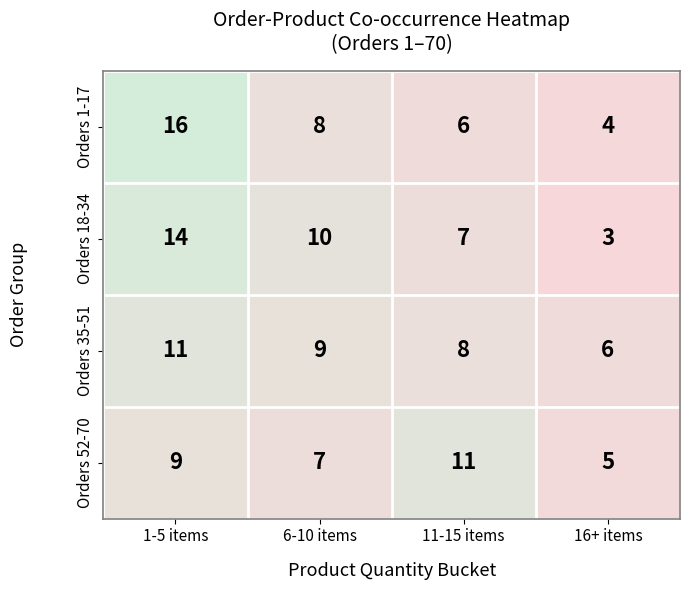

Reading left to right, what are all the values shown in this chart?

Orders 1-17: 16	8	6	4
Orders 18-34: 14	10	7	3
Orders 35-51: 11	9	8	6
Orders 52-70: 9	7	11	5